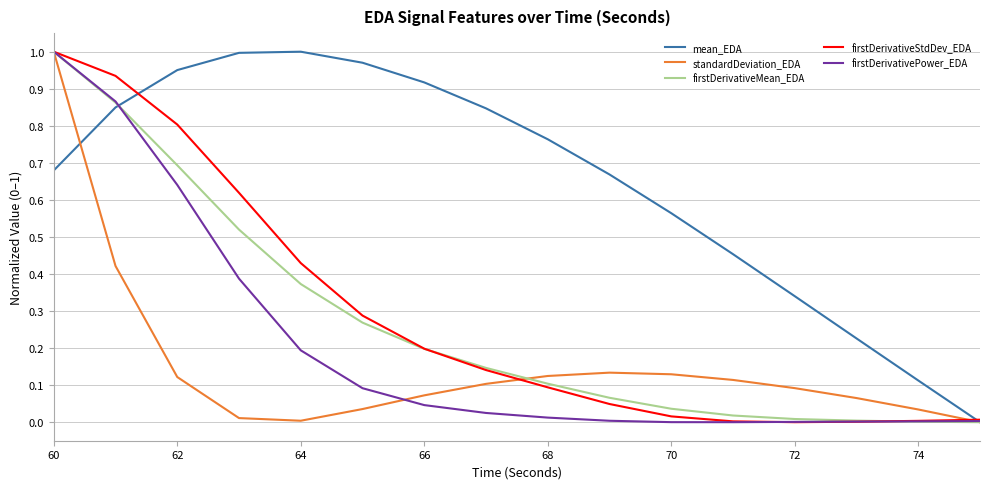

Which series has the largest total across all categories?

mean_EDA